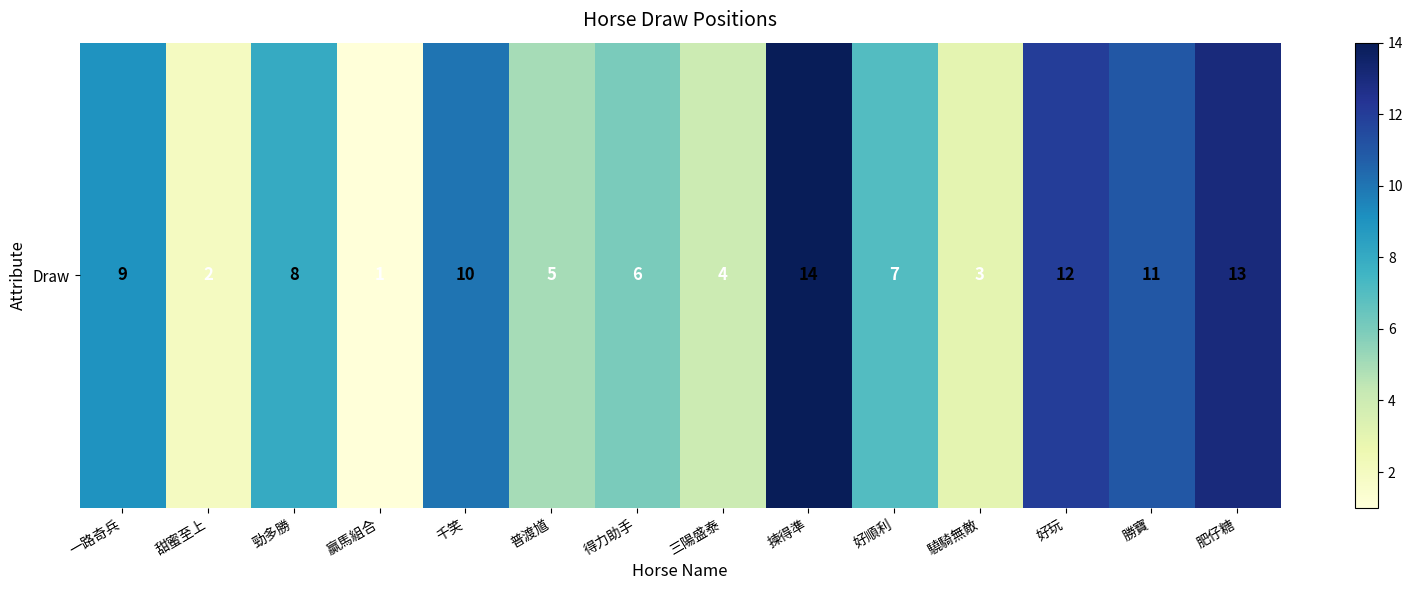

Which category has the lowest value across all series?

贏馬組合